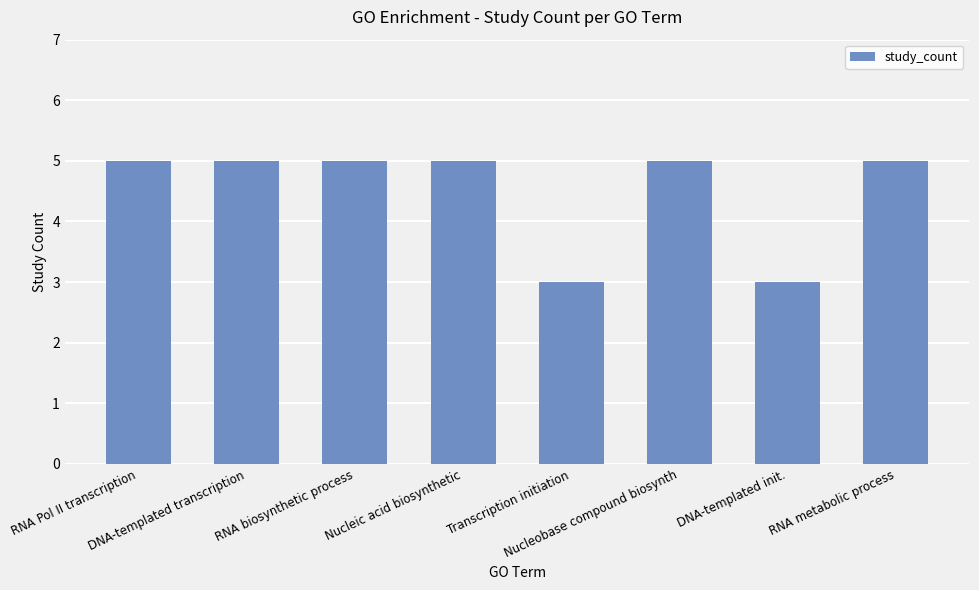

What is the value of the 4th bar from the left?

5